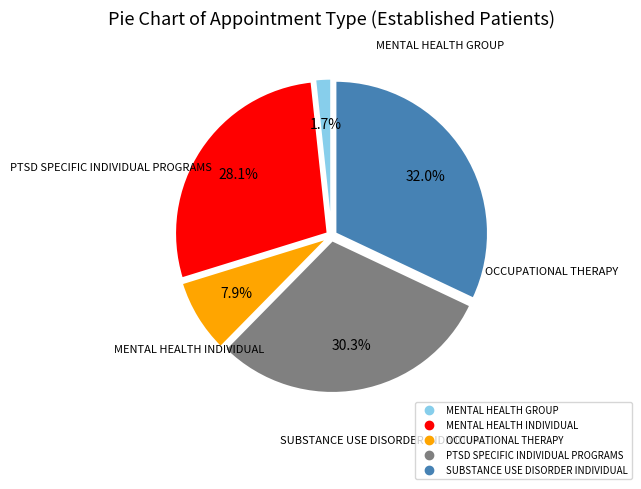

True or false: OCCUPATIONAL THERAPY accounts for 8% of the total.

True